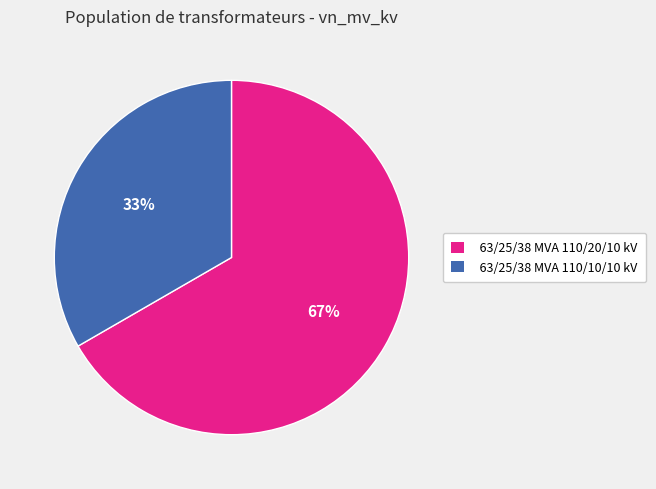

Which category has the smallest portion of the pie?

63/25/38 MVA 110/10/10 kV